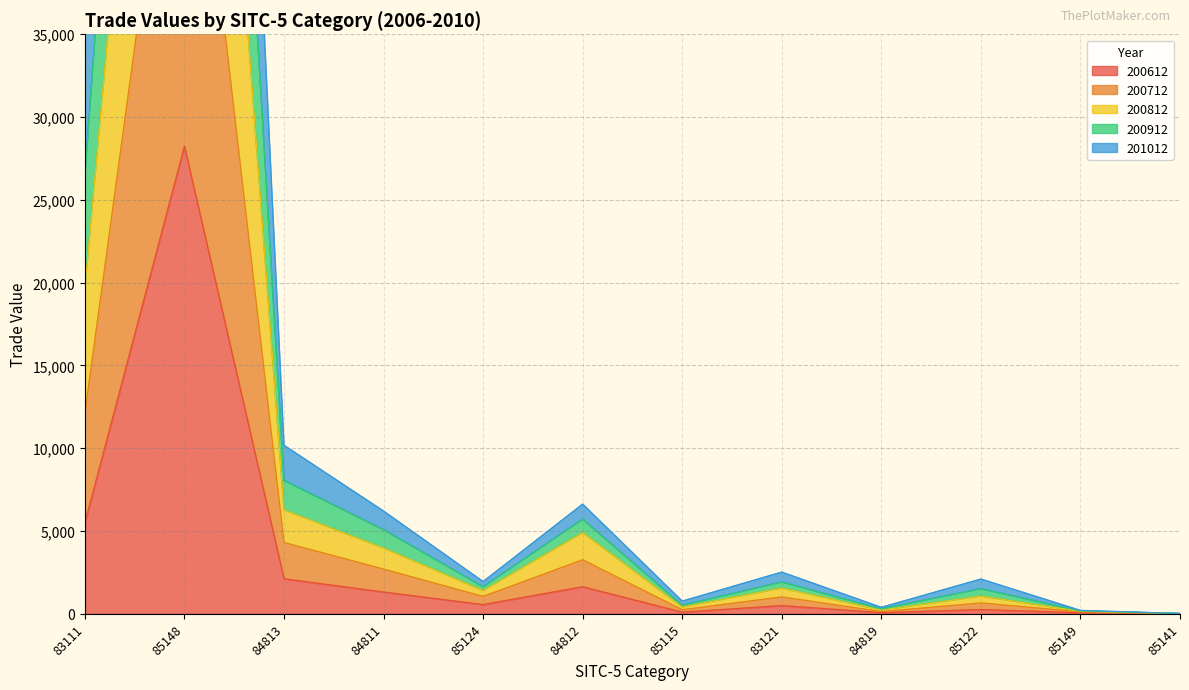

At which category does the chart reach its peak across all series?

85148